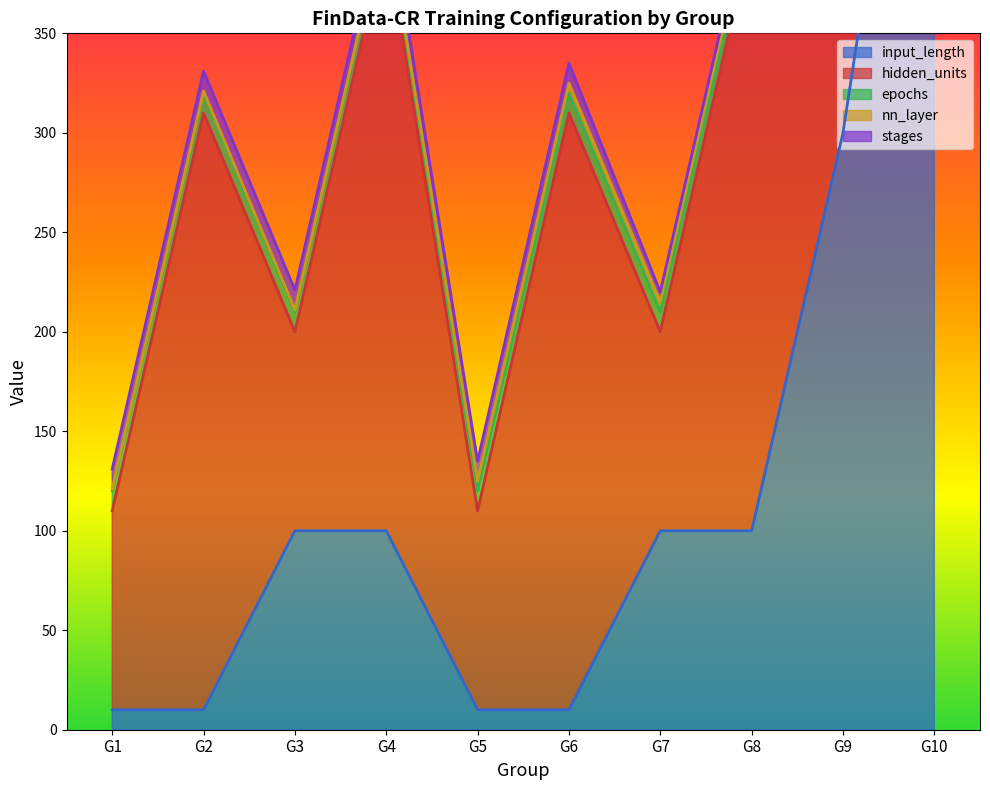

Which has a higher value, G8 or G6?

G8